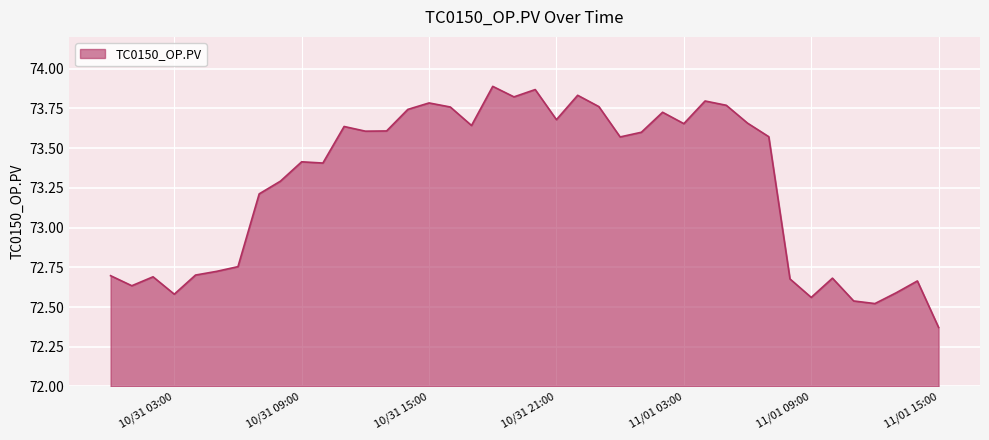

What is the difference between the maximum and minimum values?

1.5